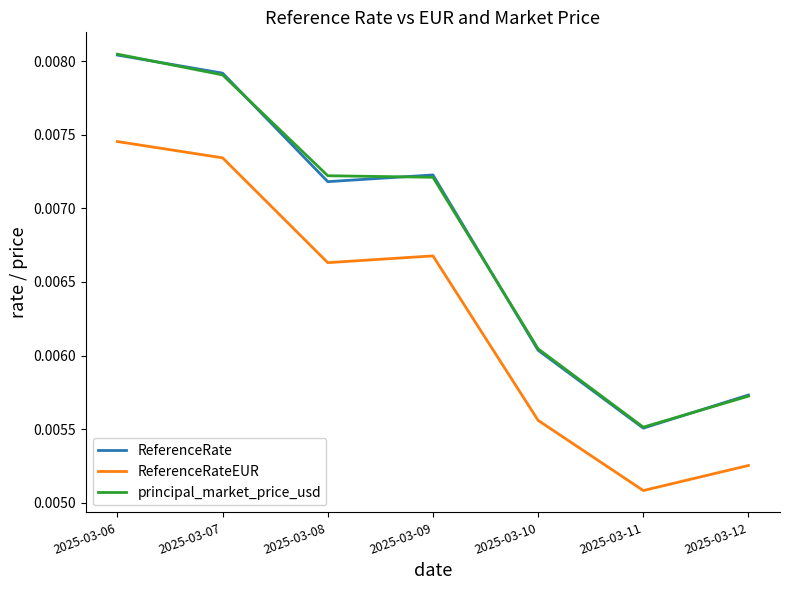

True or false: ReferenceRateEUR has more than 1 interior local peaks.

False